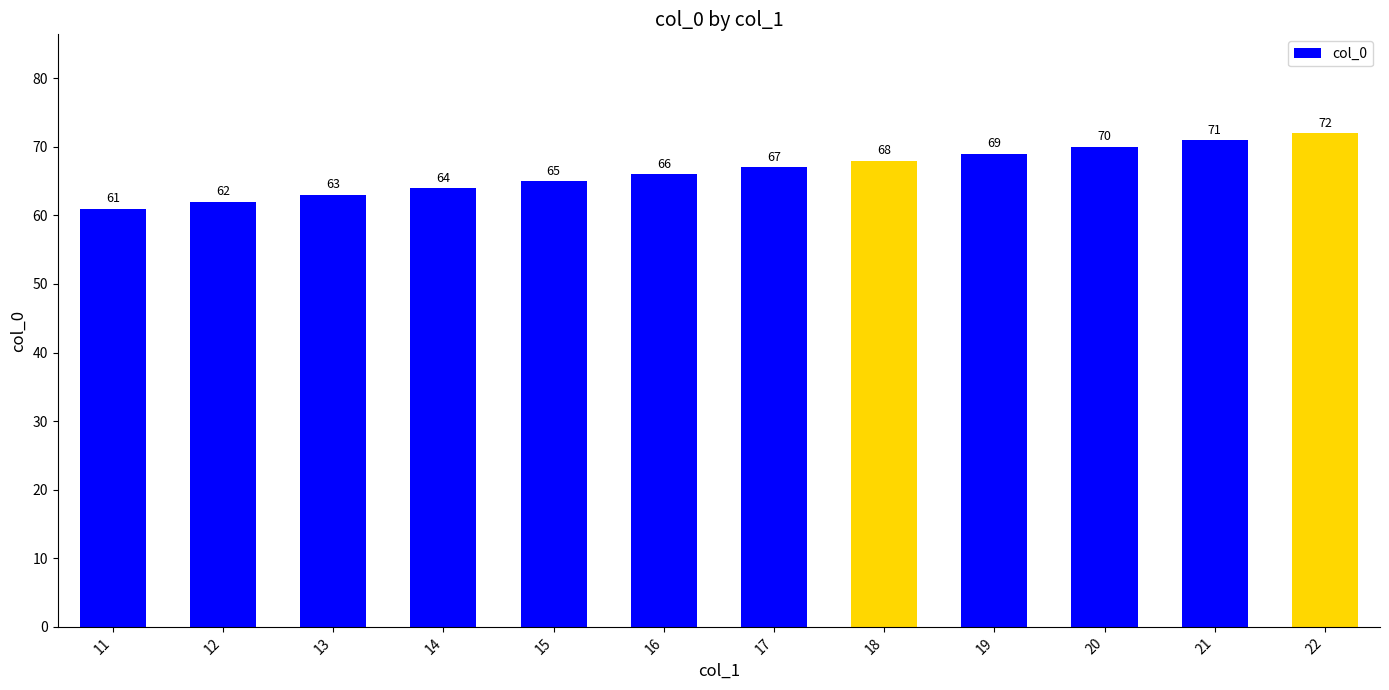

How many series are shown in this chart?

1